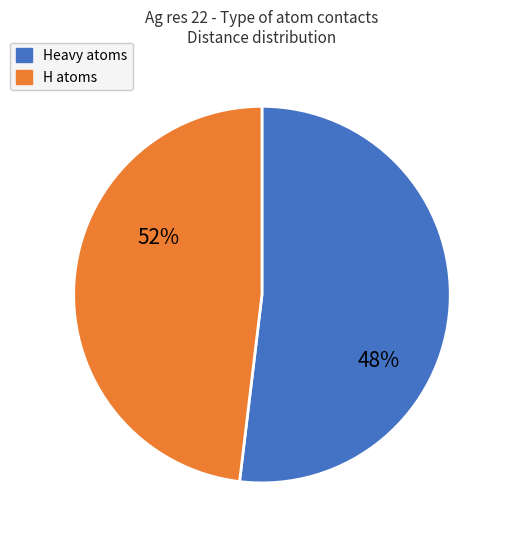

Does 31 represent more than half of the total?

No